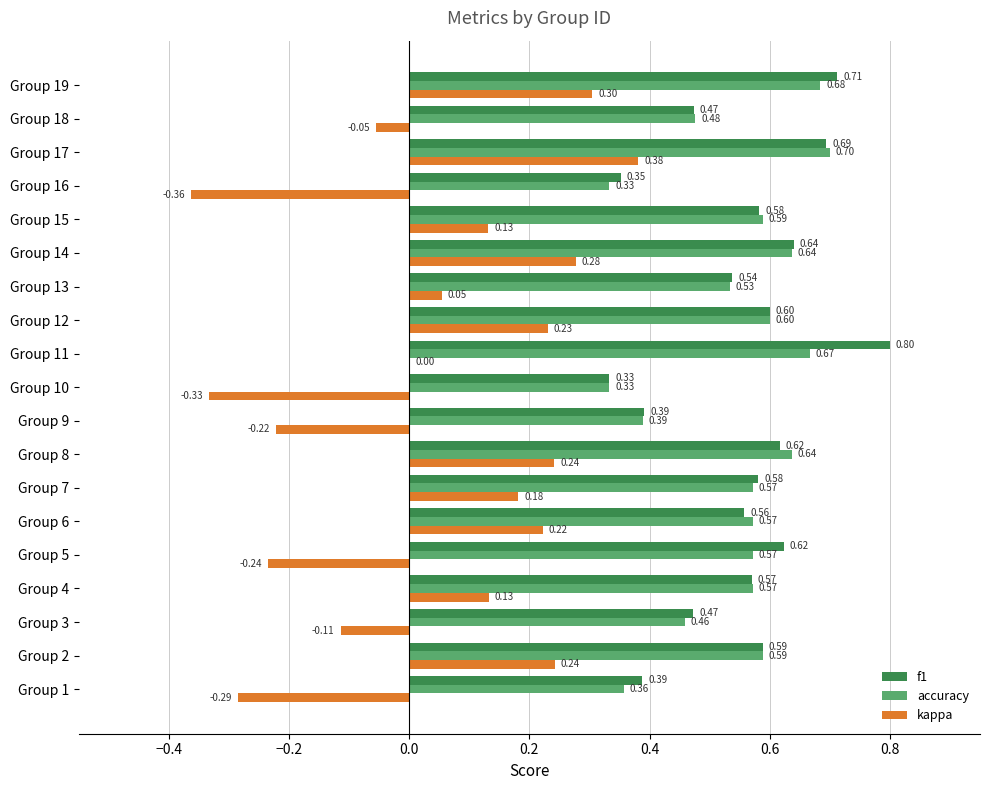

Between Group 6 and Group 13, which series saw the biggest shift?

kappa